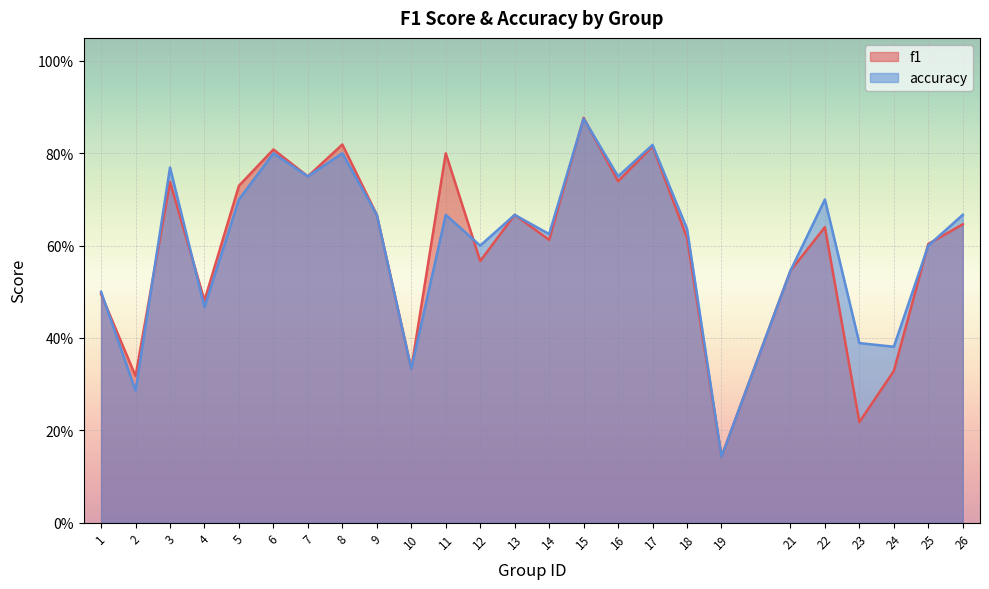

List the labels in order of f1 value, largest first.

15, 8, 17, 6, 11, 7, 16, 3, 5, 9, 13, 26, 22, 18, 14, 25, 12, 21, 1, 4, 10, 24, 2, 23, 19